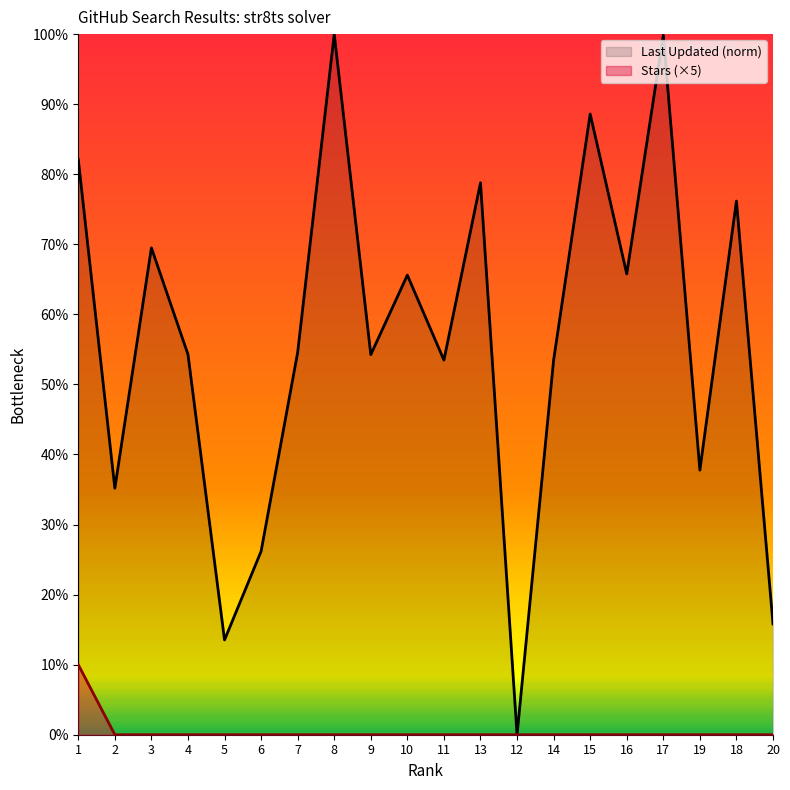

Which series has the widest spread of values?

Last Updated (norm)